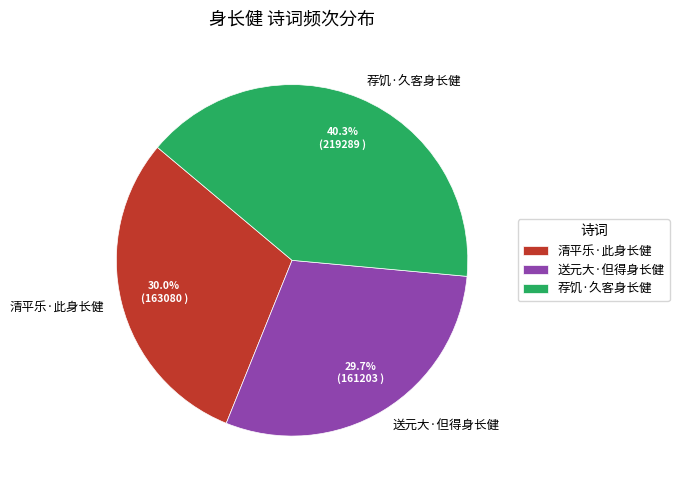

True or false: 送元大·但得身长健 accounts for 21% of the total.

False